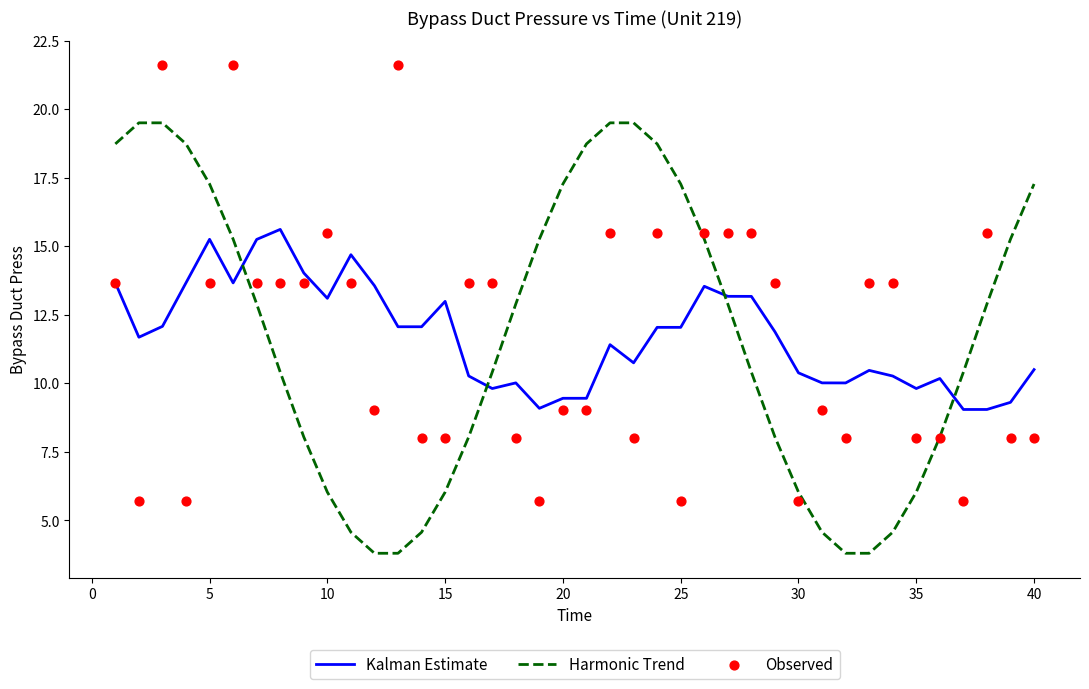

What are all the series names shown in the legend?

Kalman Estimate, Harmonic Trend, Observed